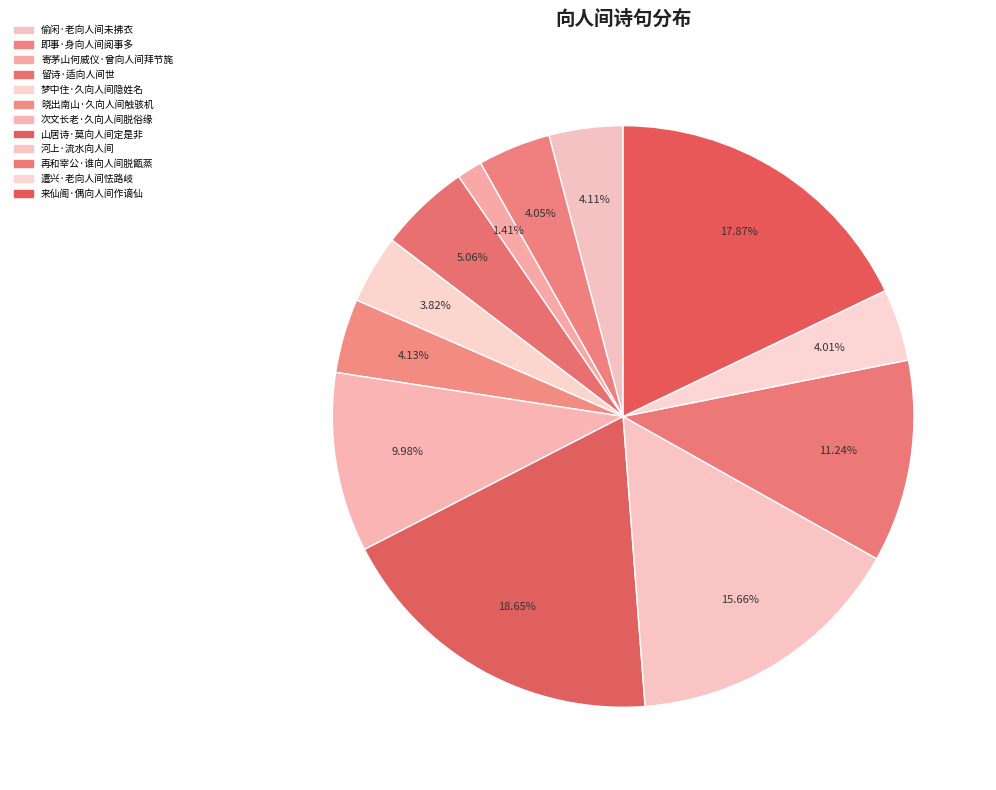

Is 遣兴·老向人间怯路岐 the majority of the pie?

No